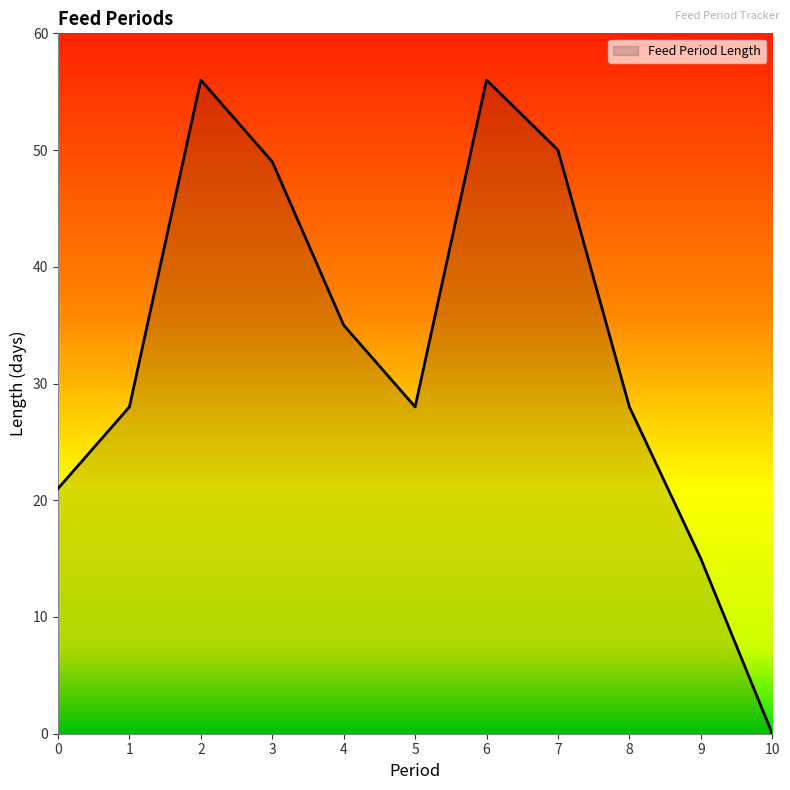

The chart shows a value of 27 at 7. True or false?

False